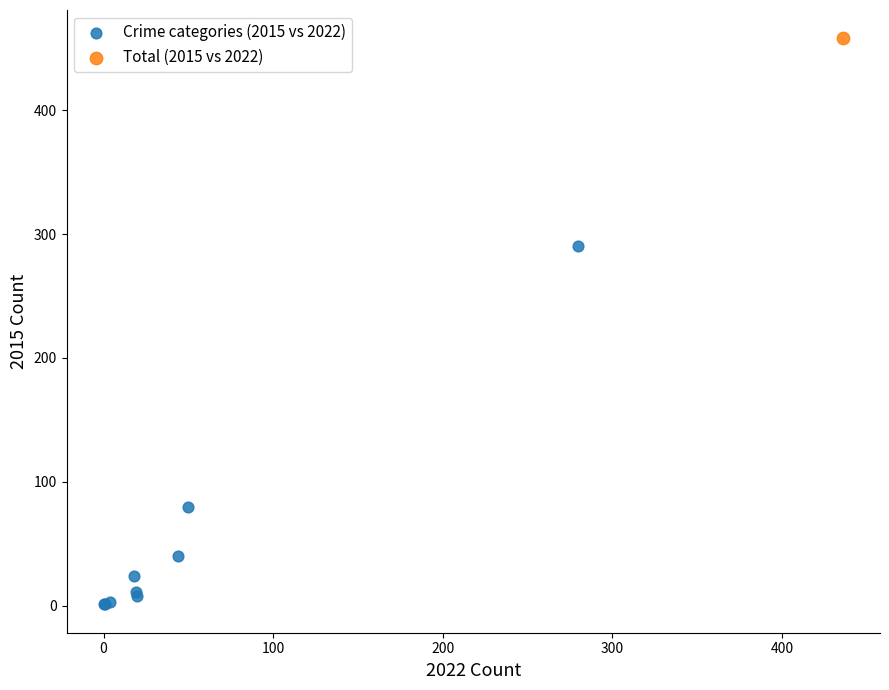

What are all the series names shown in the legend?

Crime categories (2015 vs 2022), Total (2015 vs 2022)